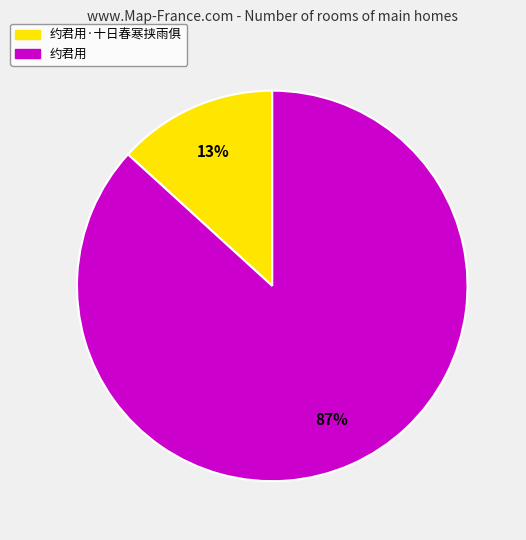

Which has a higher value, 约君用 or 约君用·十日春寒挟雨俱?

约君用